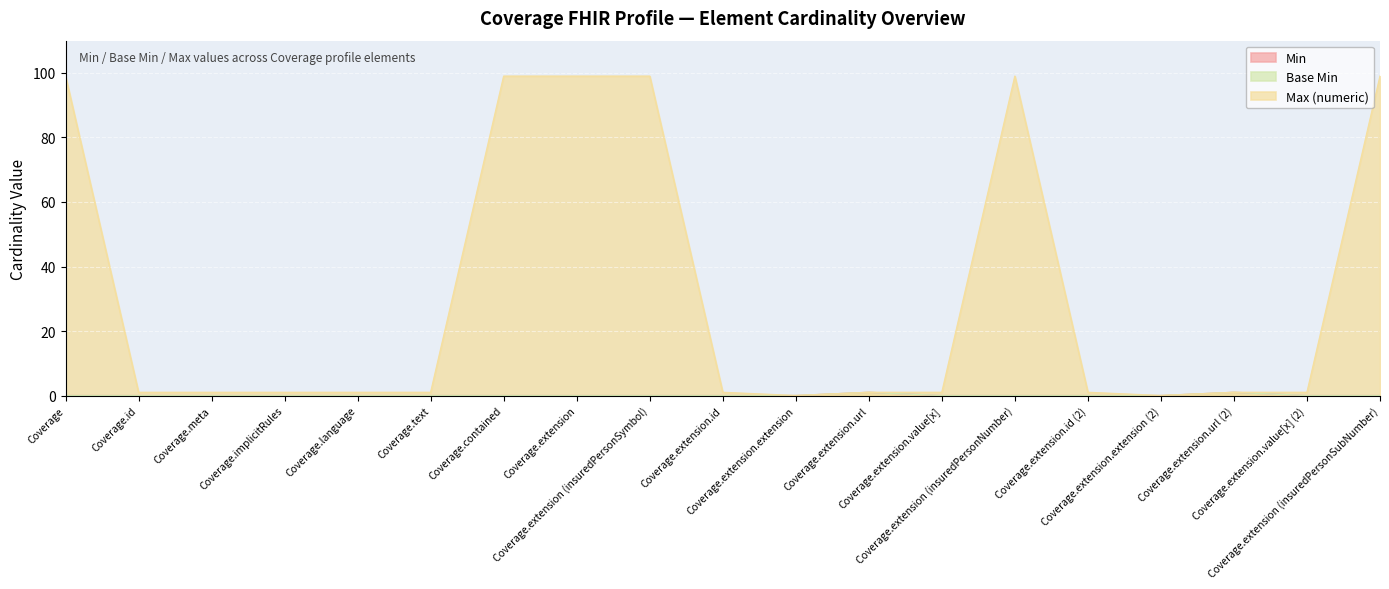

Reading left to right, transcribe all the data shown in this chart.

Min: Coverage=0	Coverage.id=0	Coverage.meta=0	Coverage.implicitRules=0	Coverage.language=0	Coverage.text=0	Coverage.contained=0	Coverage.extension=0	Coverage.extension (insuredPersonSymbol)=0	Coverage.extension.id=0	Coverage.extension.extension=0	Coverage.extension.url=1	Coverage.extension.value[x]=0	Coverage.extension (insuredPersonNumber)=0	Coverage.extension.id (2)=0	Coverage.extension.extension (2)=0	Coverage.extension.url (2)=1	Coverage.extension.value[x] (2)=0	Coverage.extension (insuredPersonSubNumber)=0
Base Min: Coverage=0	Coverage.id=0	Coverage.meta=0	Coverage.implicitRules=0	Coverage.language=0	Coverage.text=0	Coverage.contained=0	Coverage.extension=0	Coverage.extension (insuredPersonSymbol)=0	Coverage.extension.id=0	Coverage.extension.extension=0	Coverage.extension.url=1	Coverage.extension.value[x]=0	Coverage.extension (insuredPersonNumber)=0	Coverage.extension.id (2)=0	Coverage.extension.extension (2)=0	Coverage.extension.url (2)=1	Coverage.extension.value[x] (2)=0	Coverage.extension (insuredPersonSubNumber)=0
Max (numeric): Coverage=99	Coverage.id=1	Coverage.meta=1	Coverage.implicitRules=1	Coverage.language=1	Coverage.text=1	Coverage.contained=99	Coverage.extension=99	Coverage.extension (insuredPersonSymbol)=99	Coverage.extension.id=1	Coverage.extension.extension=0	Coverage.extension.url=1	Coverage.extension.value[x]=1	Coverage.extension (insuredPersonNumber)=99	Coverage.extension.id (2)=1	Coverage.extension.extension (2)=0	Coverage.extension.url (2)=1	Coverage.extension.value[x] (2)=1	Coverage.extension (insuredPersonSubNumber)=99